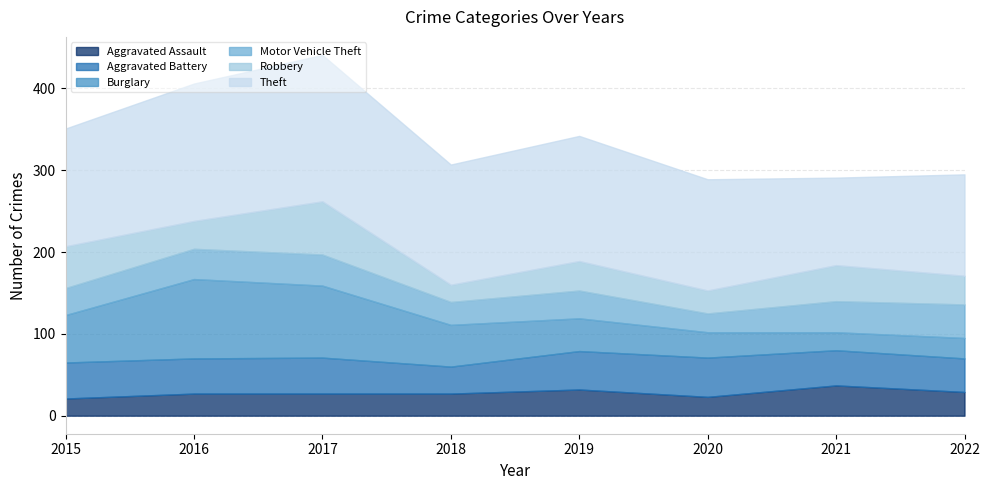

At which label does Robbery first exceed 36?

2015